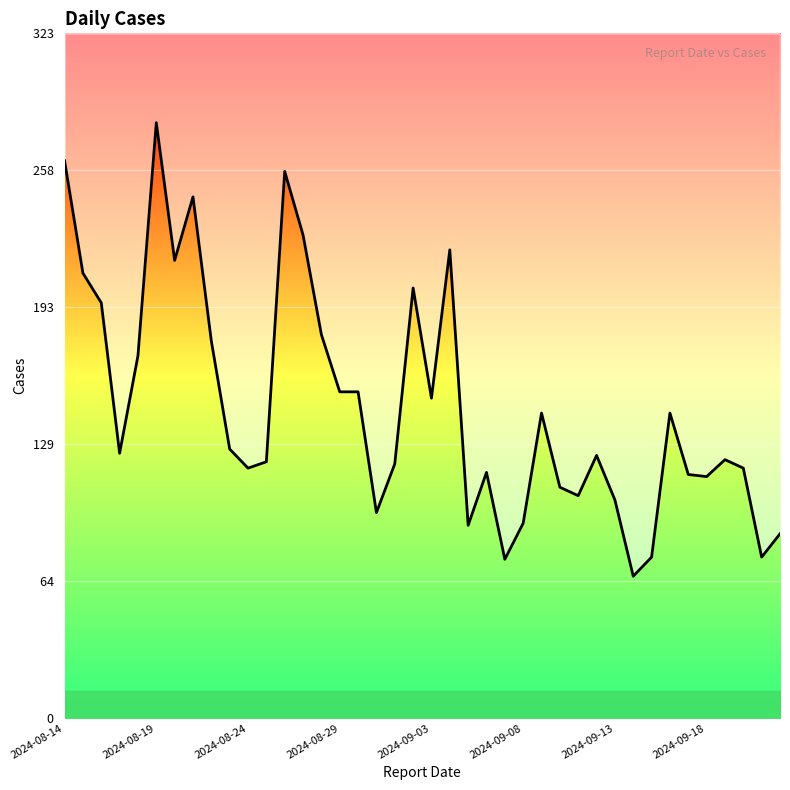

Reading left to right, transcribe all the data shown in this chart.

263	210	196	125	171	281	216	246	178	127	118	121	258	228	181	154	154	97	120	203	151	221	91	116	75	92	144	109	105	124	103	67	76	144	115	114	122	118	76	87